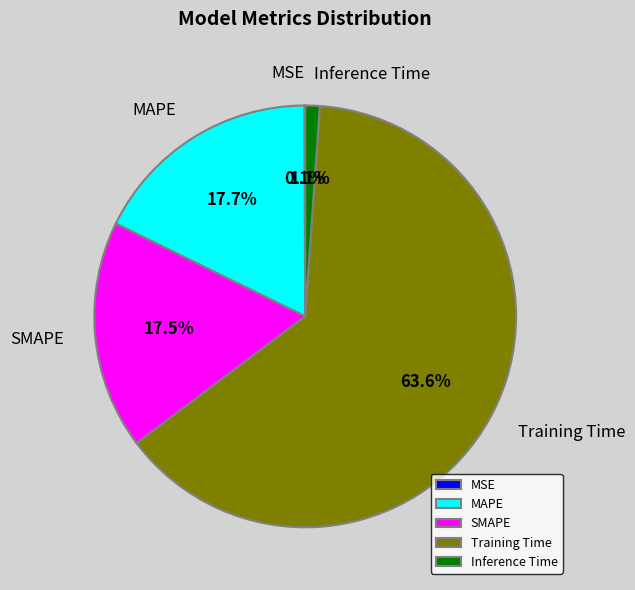

Is Training Time the majority of the pie?

Yes